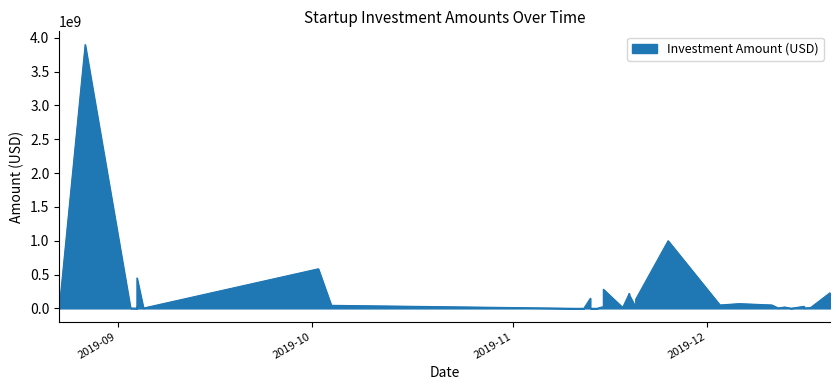

True or false: there are more than 1 points higher than both neighbors.

True